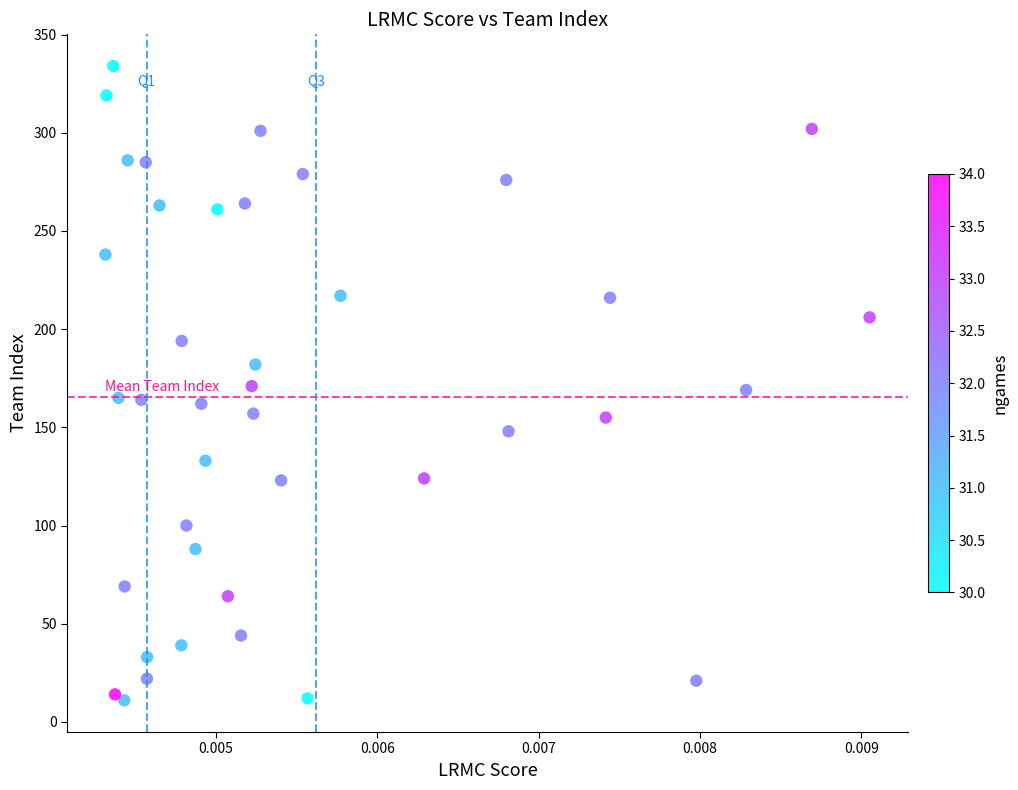

What is the range of Y values (max minus min)?

323